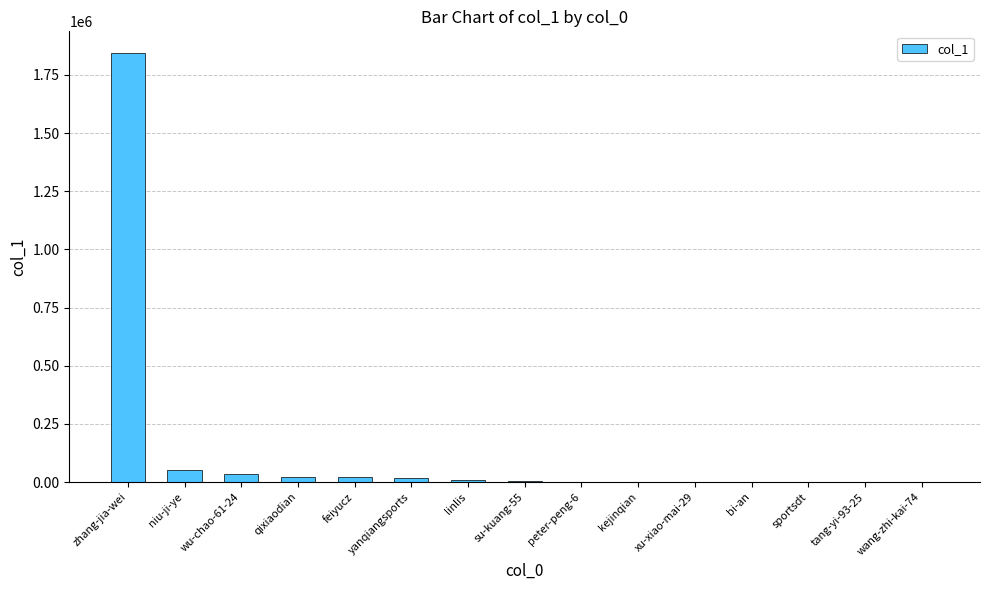

What is the sum of all values?

2009612